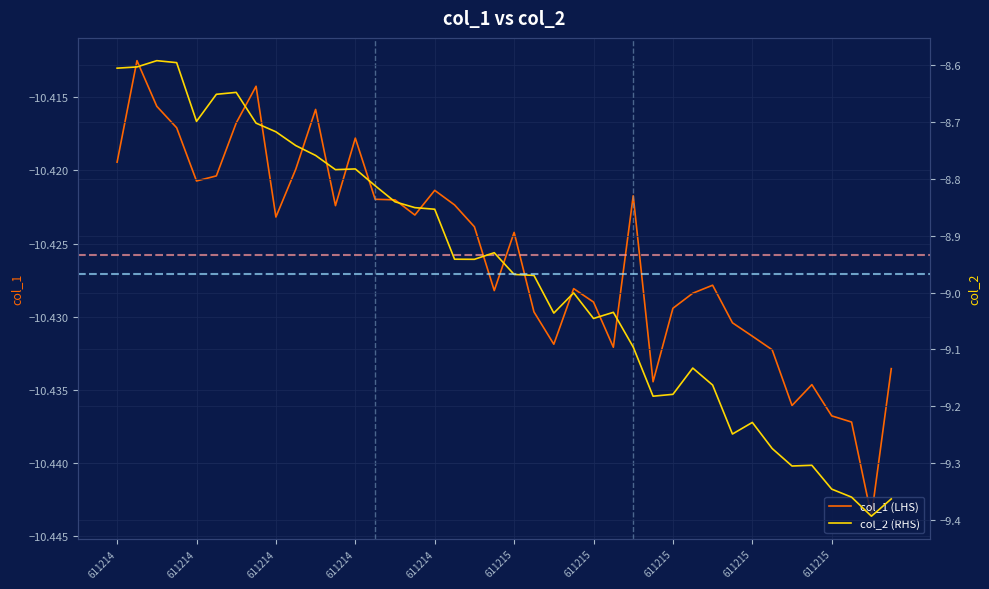

How many lines are shown in the chart?

2